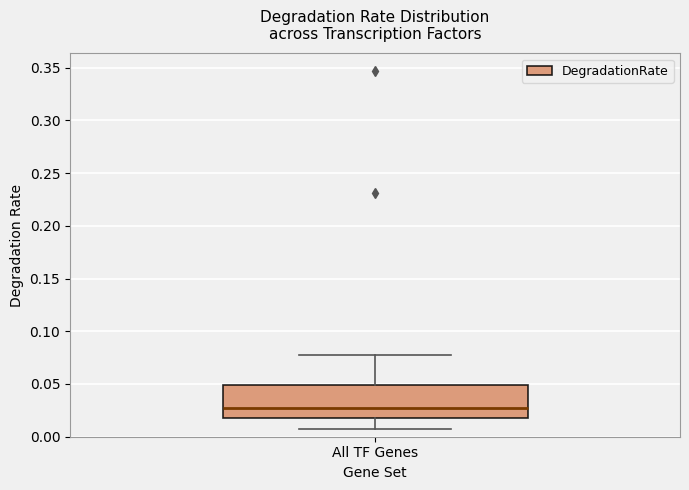

Read this box plot against the y-axis: the position of the median line, the range covered by the box, and the ends of both whiskers. The values are not printed on the chart, so give them approximately, as read against the axis.

median 0.025, box 0.015 to 0.050, whiskers 0.005 to 0.075